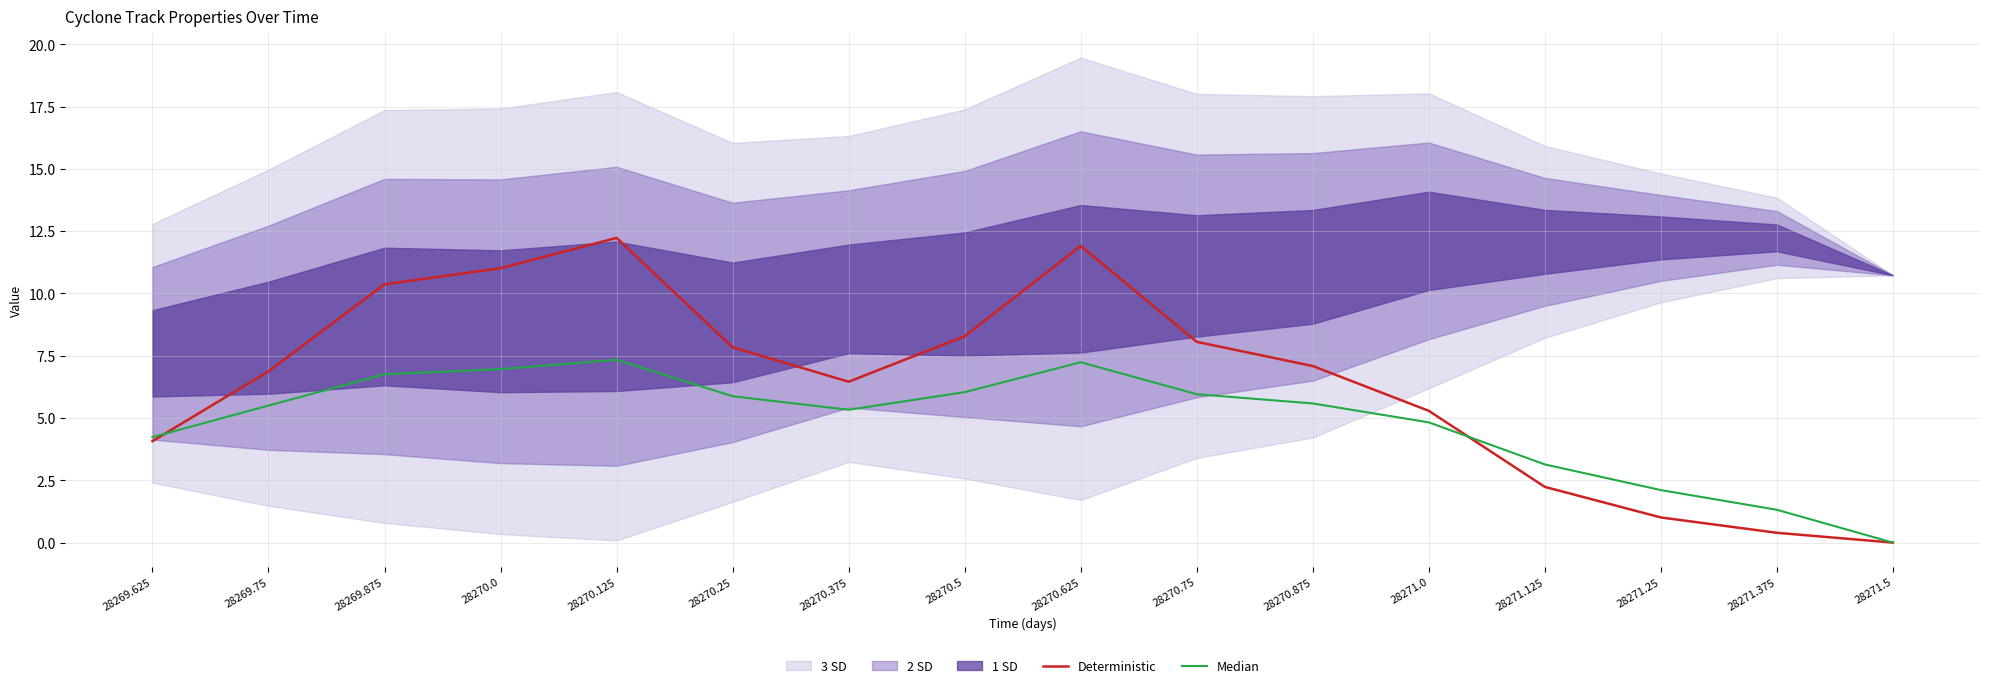

At which label does Deterministic first exceed 7?

28269.875